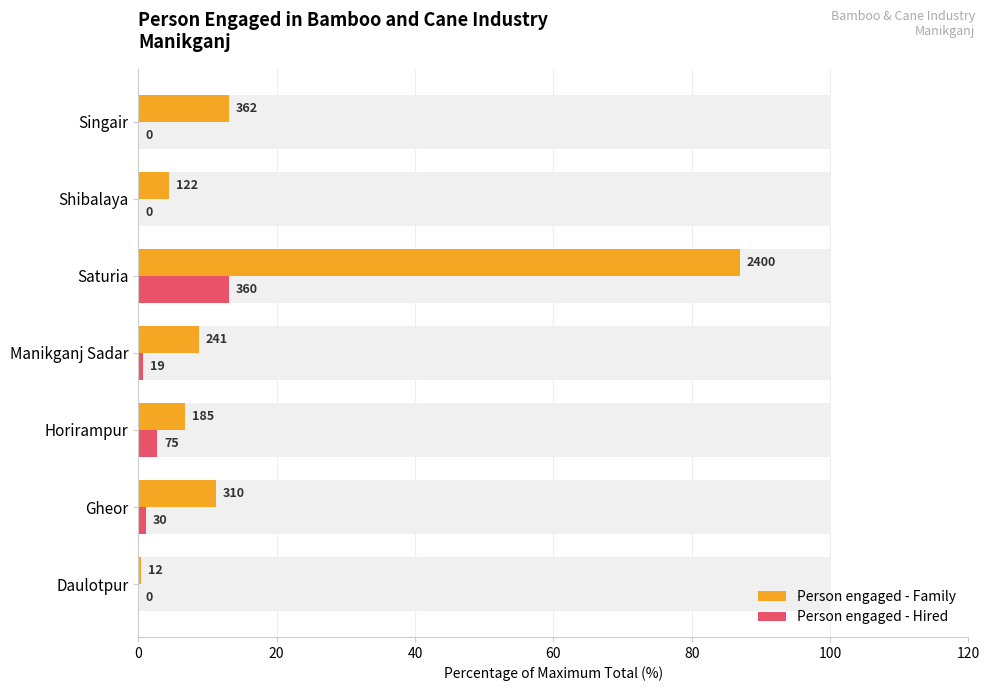

Rank the series at Saturia from highest to lowest value.

Person engaged - Family, Person engaged - Hired